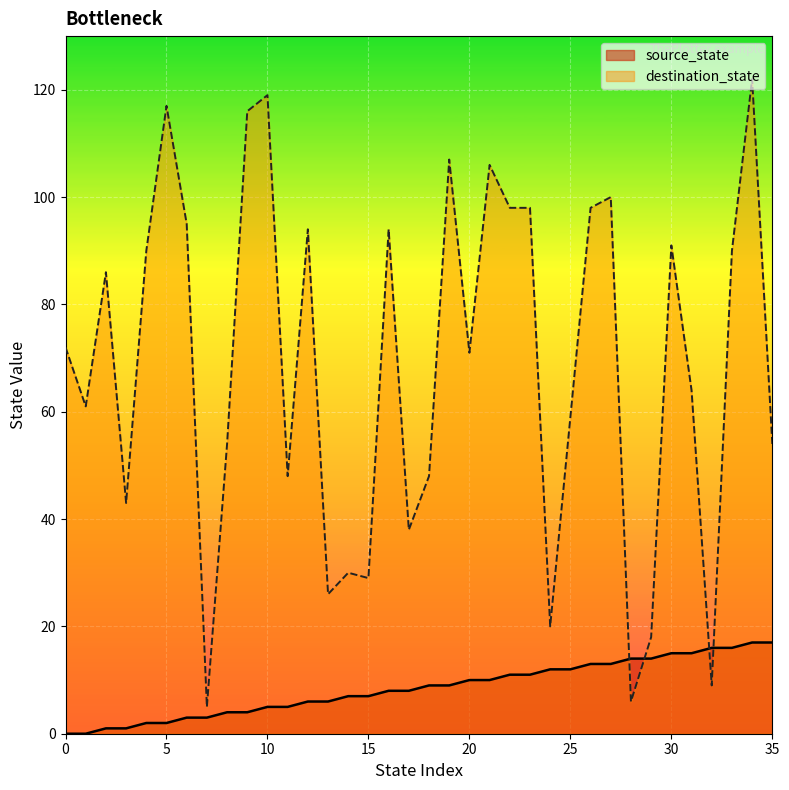

How many intersections are there between destination_state and source_state?

4